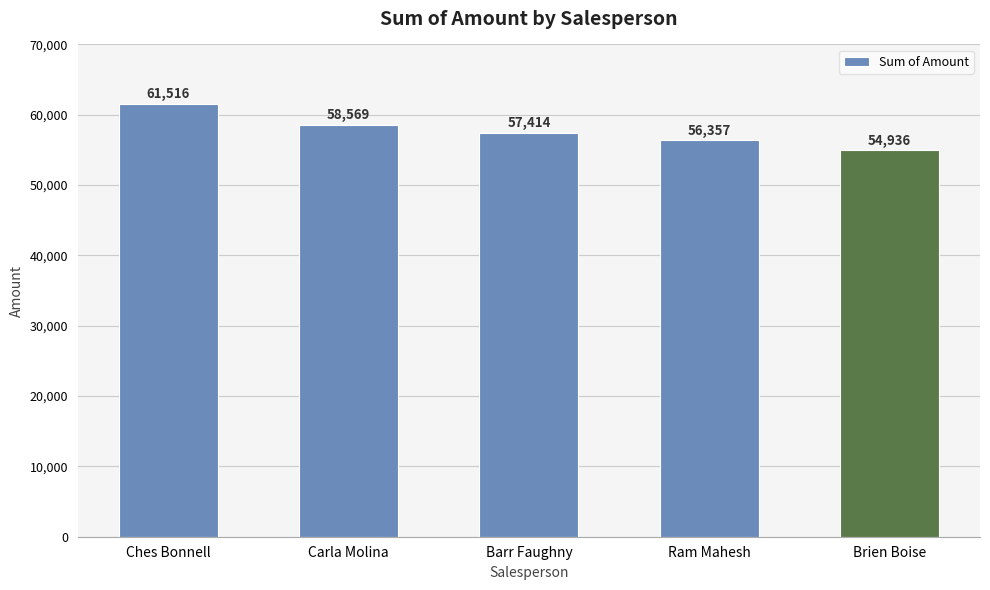

What is the difference between the second highest and second lowest values?

2212